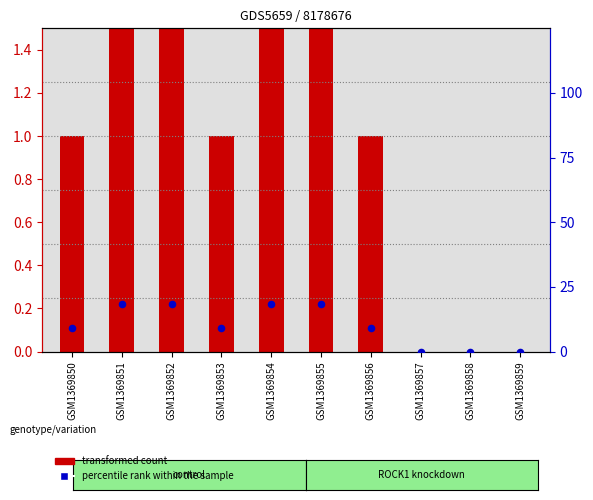

What are all the series names shown in the legend?

transformed count, percentile rank within the sample